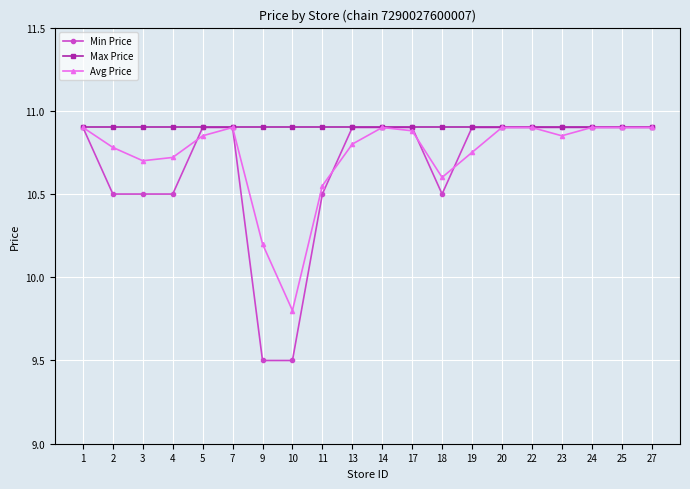

The Min Price series shows 10.9 at 5. True or false?

True